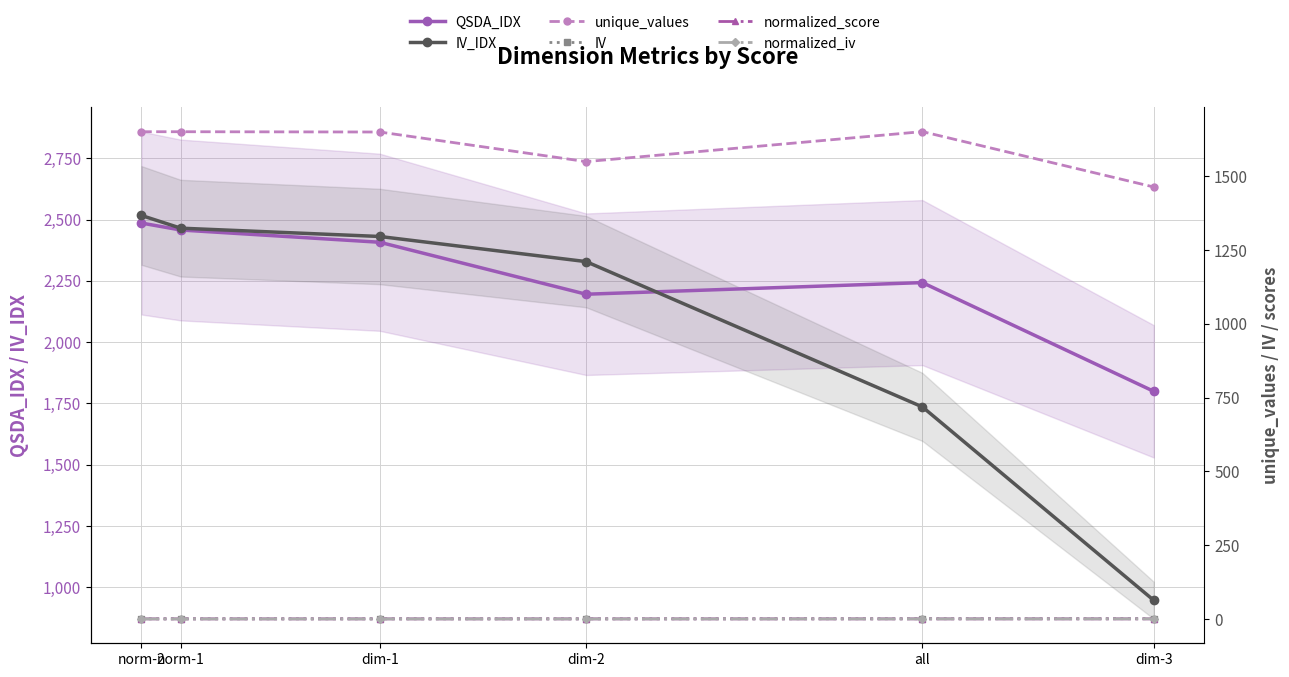

True or false: IV has more than 0 interior local peaks.

True